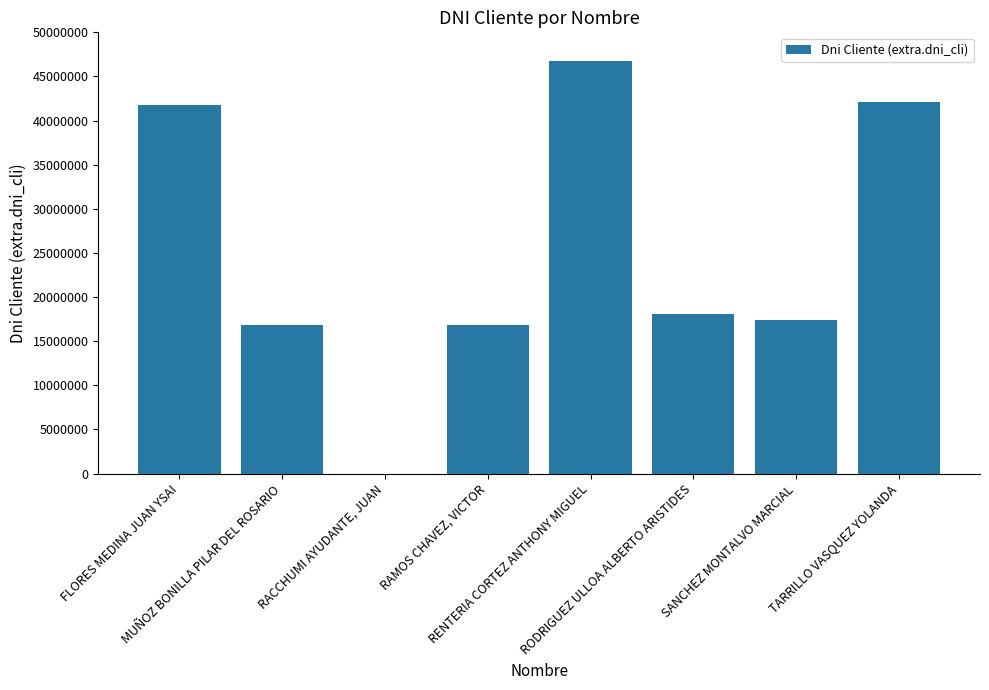

The chart shows a value of 0 at RACCHUMI AYUDANTE, JUAN. True or false?

True